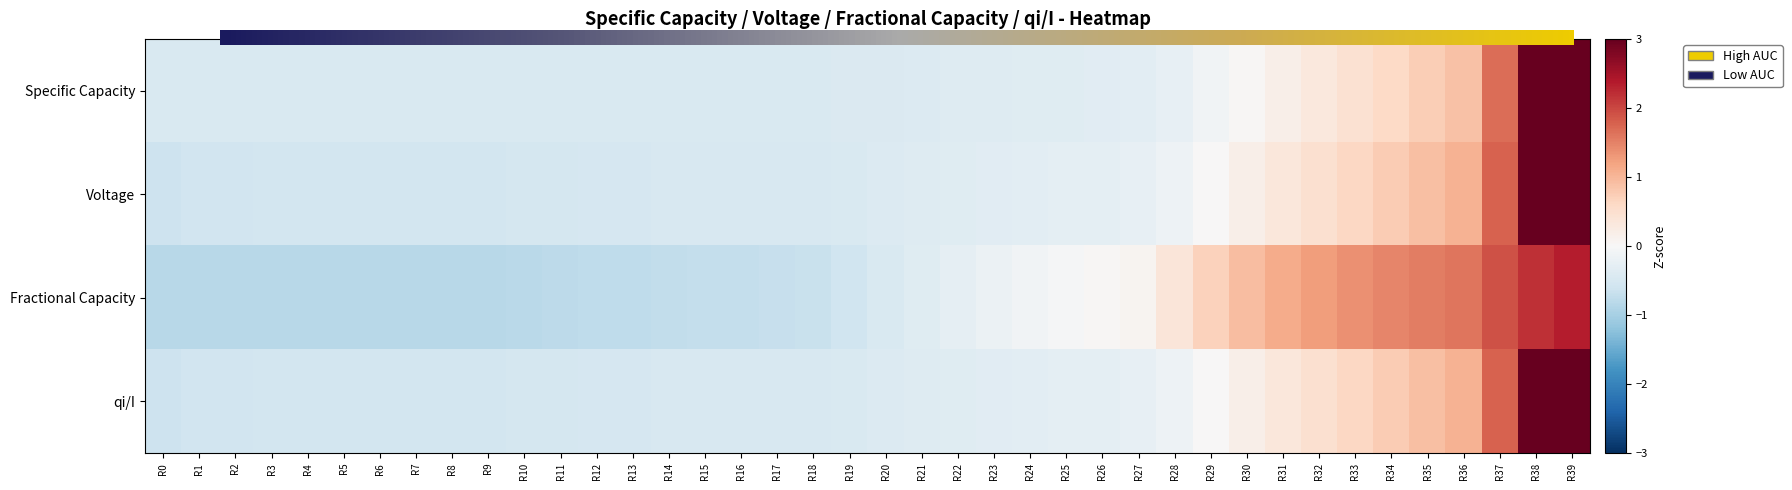

Rank the categories by Voltage value from highest to lowest.

R39, R38, R37, R36, R35, R34, R33, R32, R31, R30, R29, R28, R27, R26, R25, R24, R23, R22, R21, R20, R19, R18, R16, R17, R15, R14, R13, R12, R11, R10, R8, R9, R7, R6, R5, R4, R3, R2, R1, R0